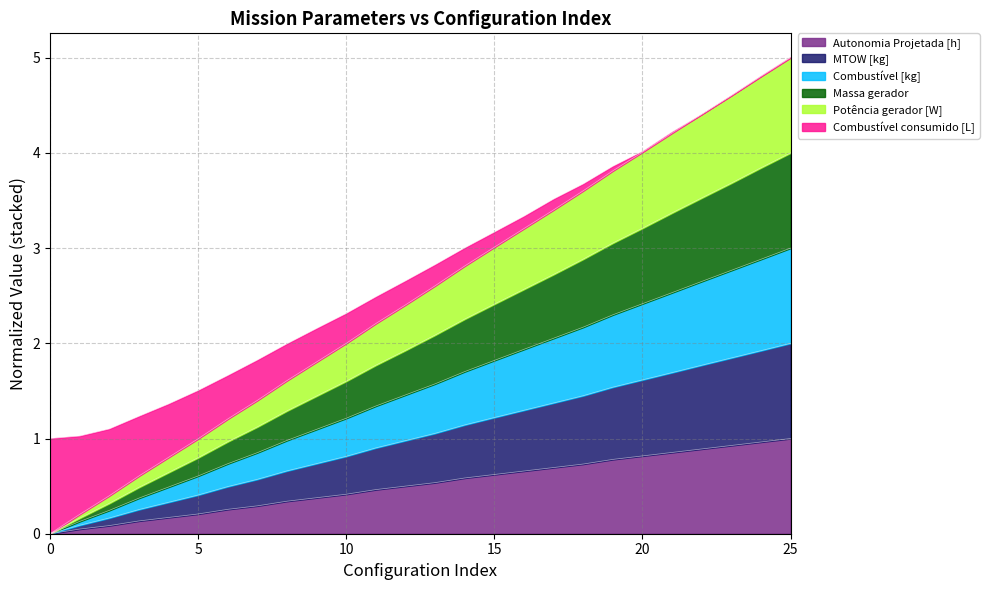

What is the sum of all Autonomia Projetada [h] values?

13.4